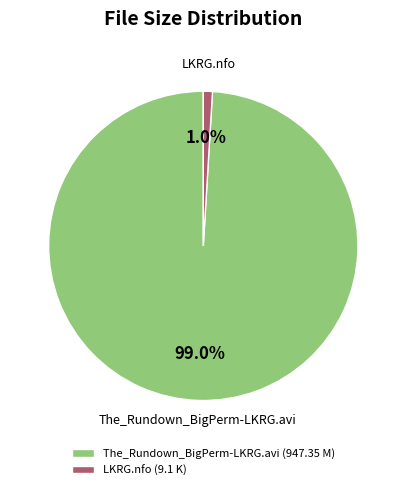

Which slice is the largest?

The_Rundown_BigPerm-LKRG.avi